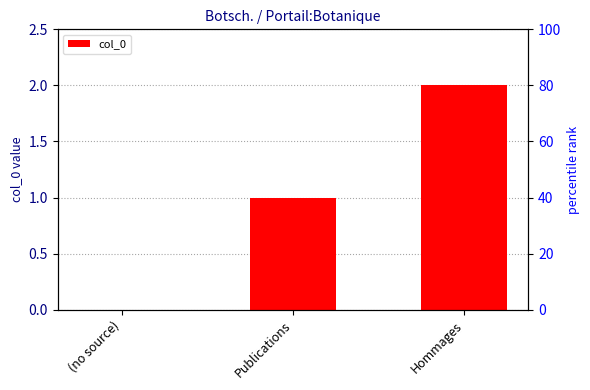

Read the value at Hommages.

2